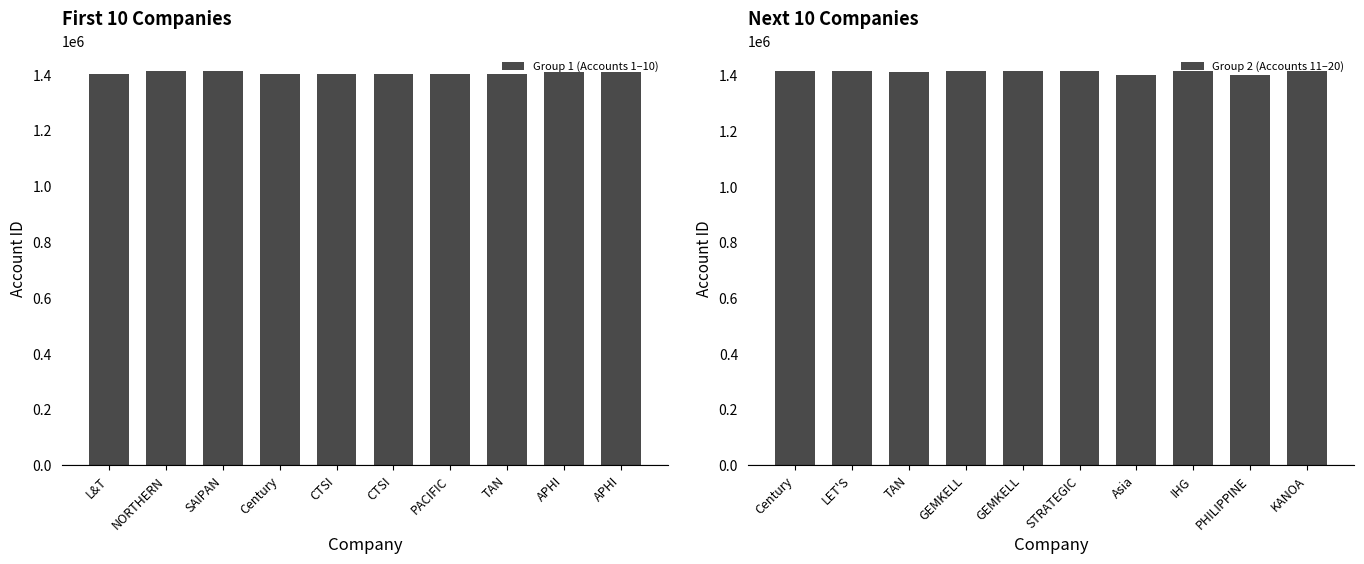

Are the bars horizontal?

No